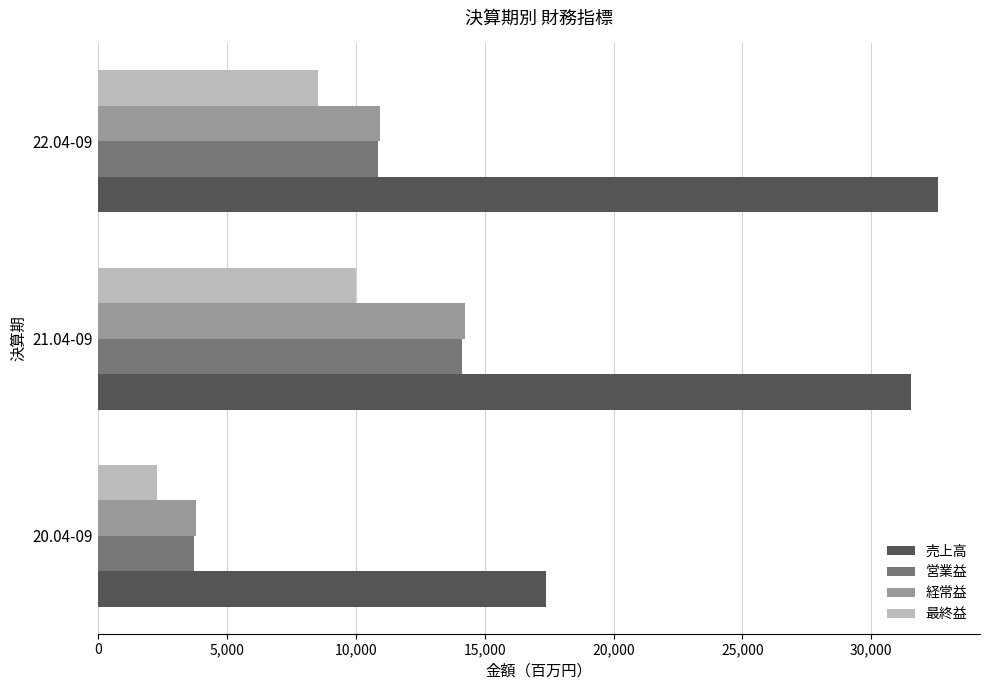

At which category is the sum across all series the highest?

21.04-09